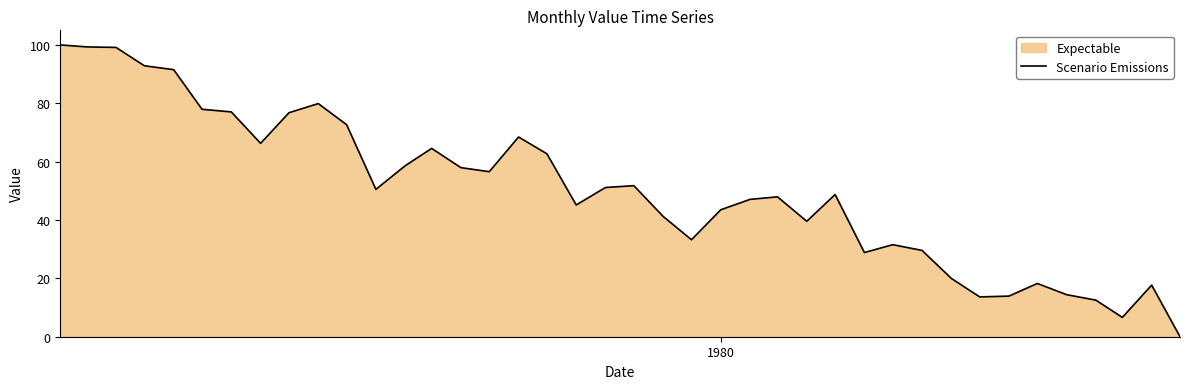

What is the greatest value displayed?

100.0